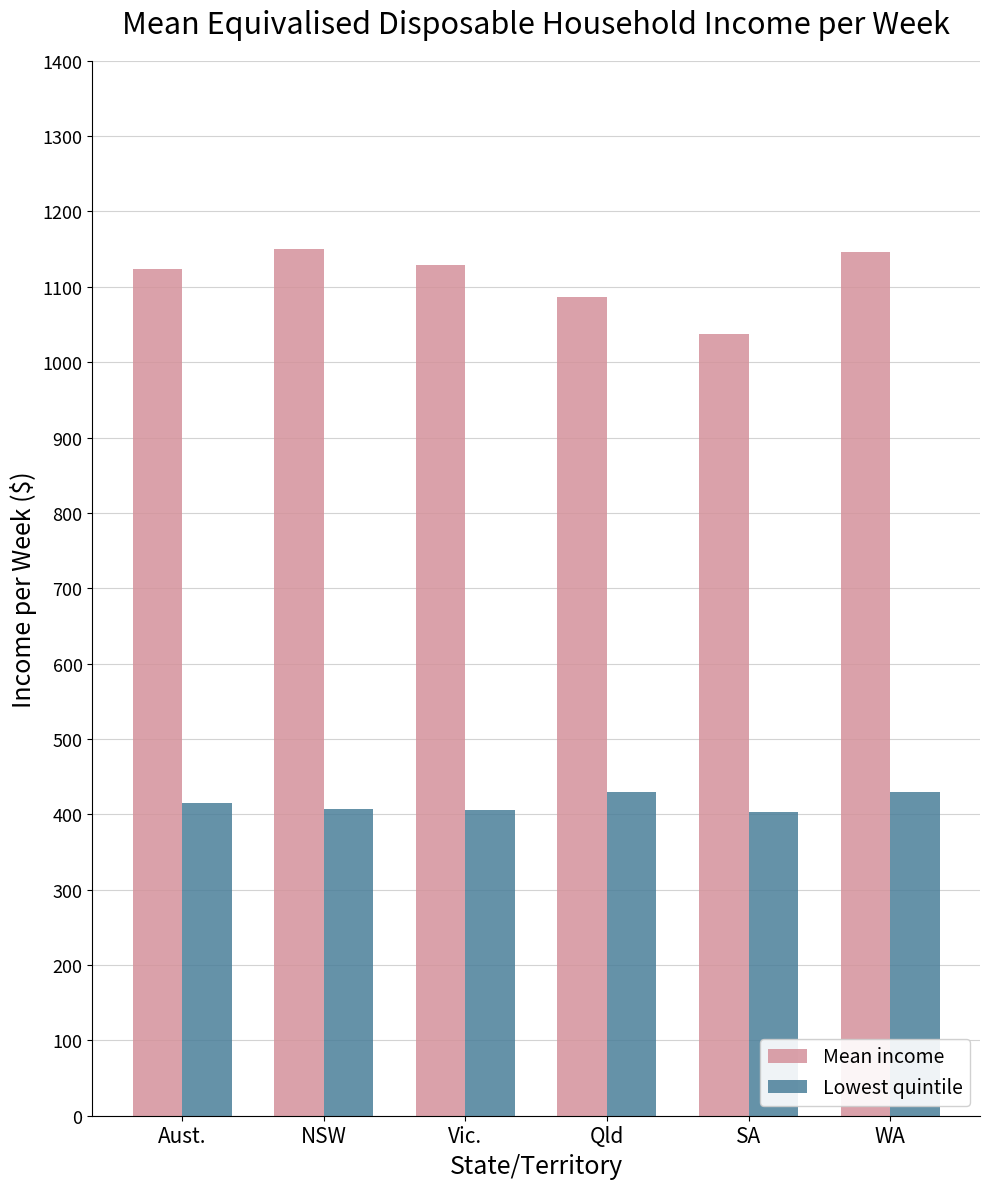

What position from the right is Vic.?

4